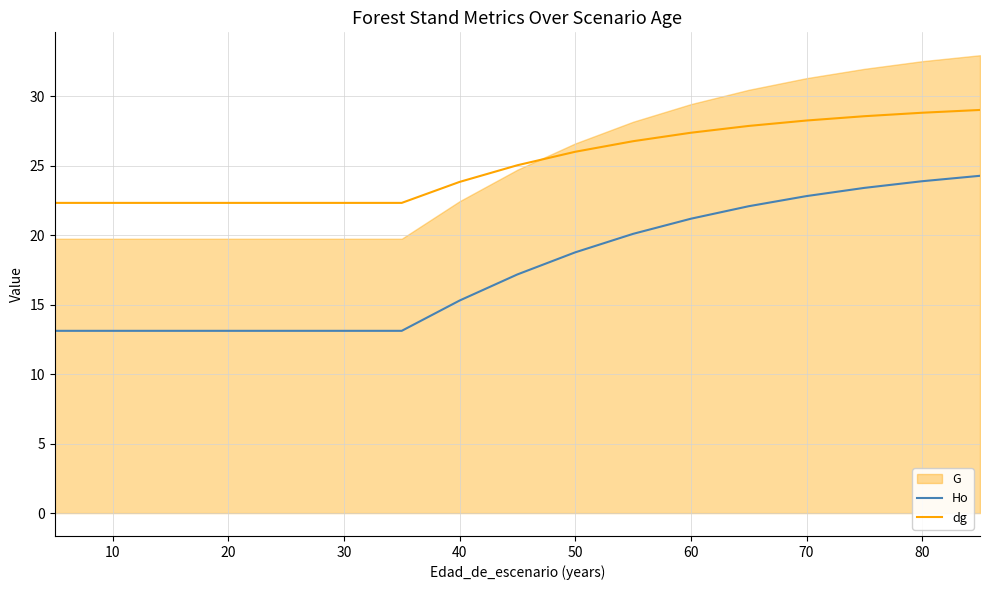

True or false: dg and Ho cross at least once.

False